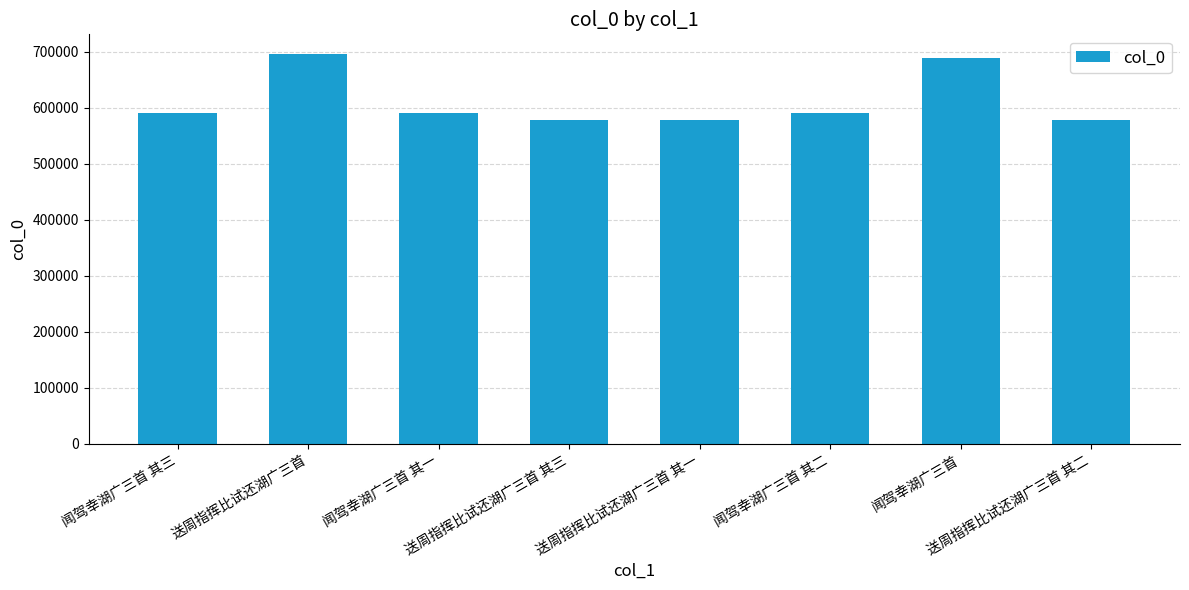

Are the bars horizontal?

No